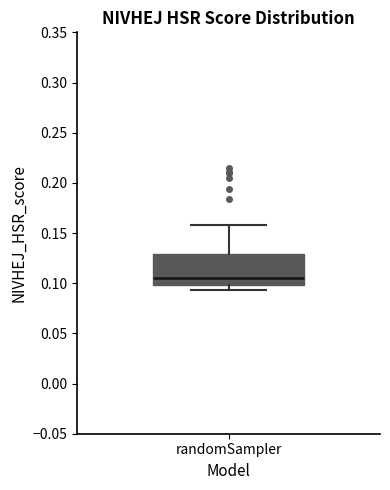

Where does the upper whisker of the box for randomSampler end on the y-axis? The values are not printed on the chart, so give them approximately, as read against the axis.

0.160